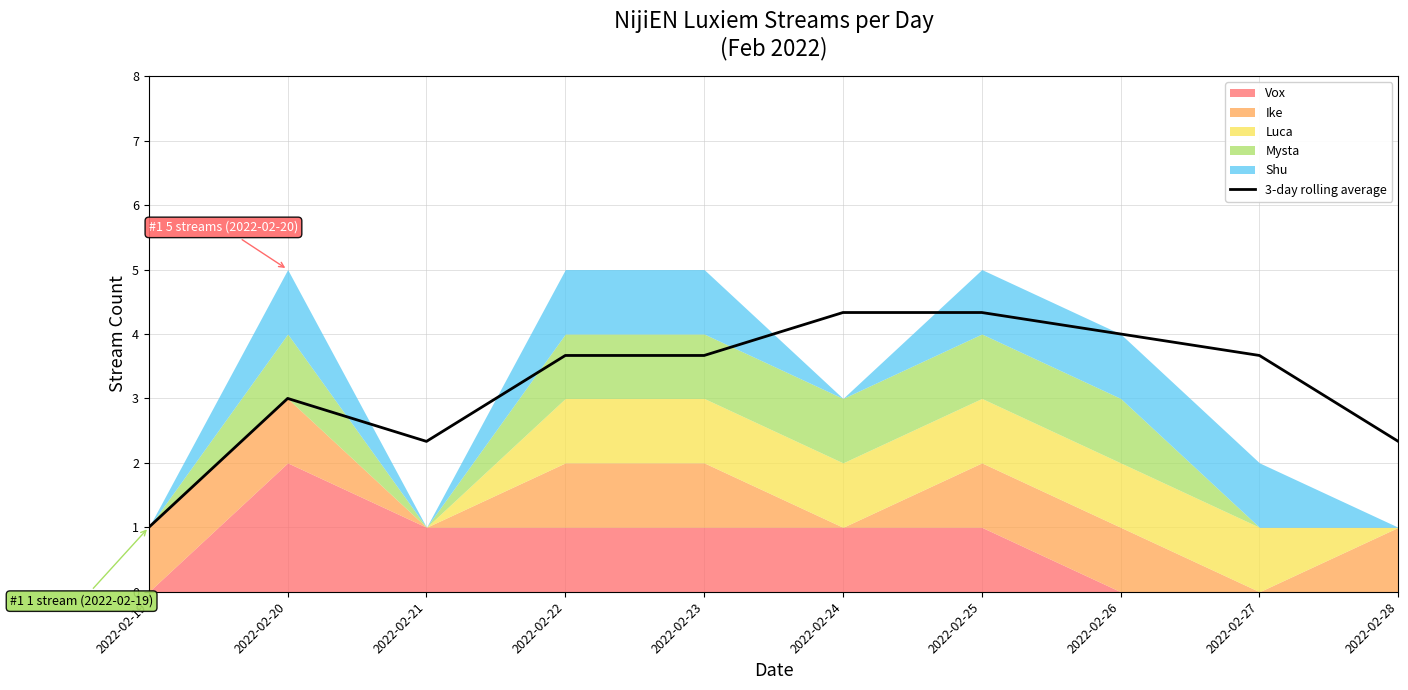

Reading left to right, transcribe all the data shown in this chart.

1.0	3.0	2.3	3.7	3.7	4.3	4.3	4.0	3.7	2.3